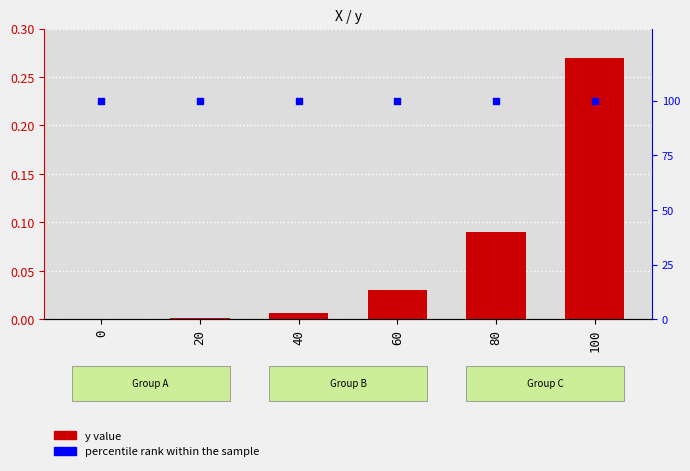

What is the total value across all series at 40?

100.0